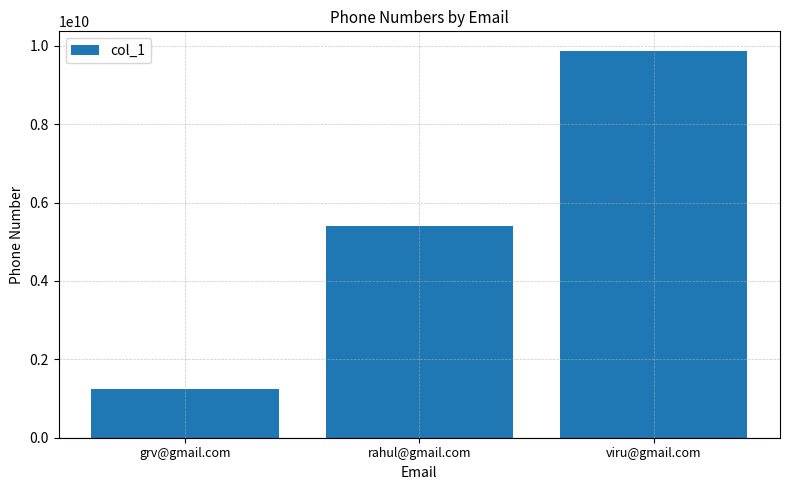

True or false: the data shows 9874561230 at viru@gmail.com.

True